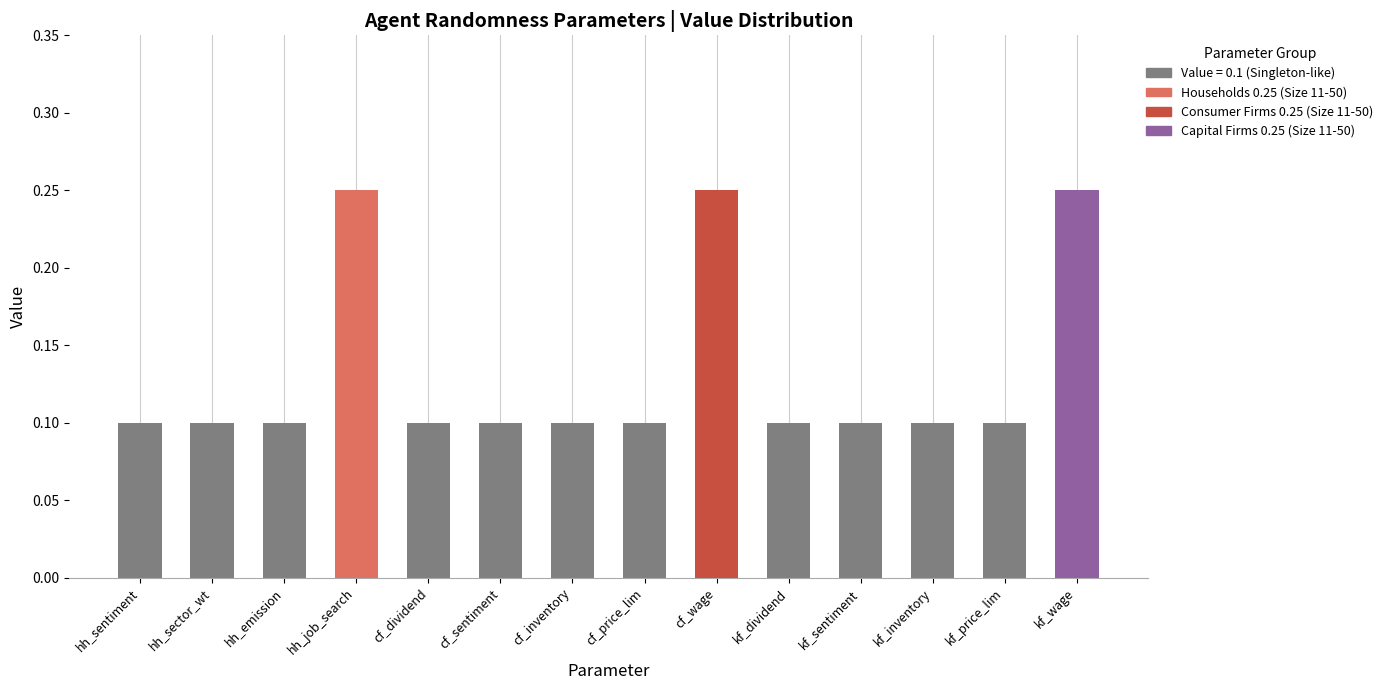

Between cf_price_lim and cf_sentiment, which is larger?

cf_price_lim